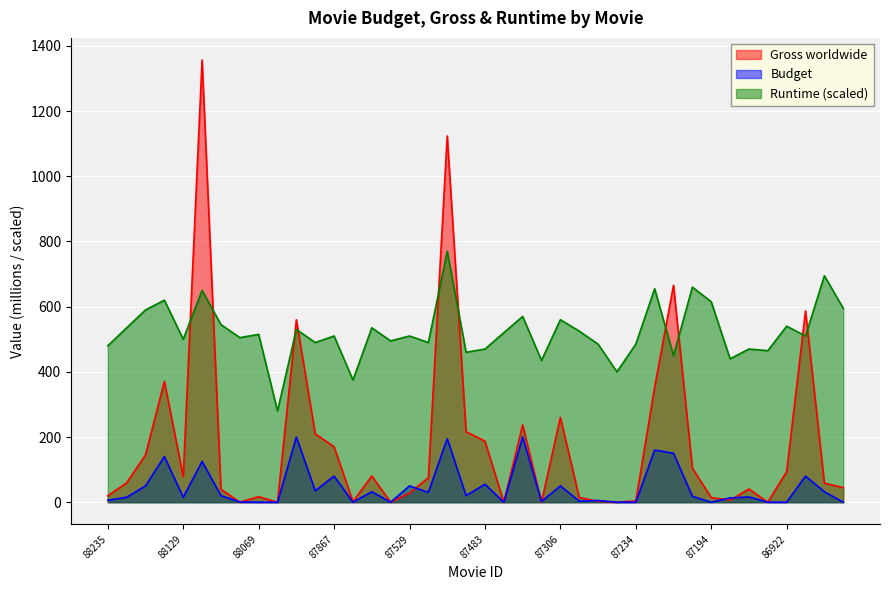

List the series in order of their overall mean, lowest first.

Budget, Gross worldwide, Runtime (scaled)